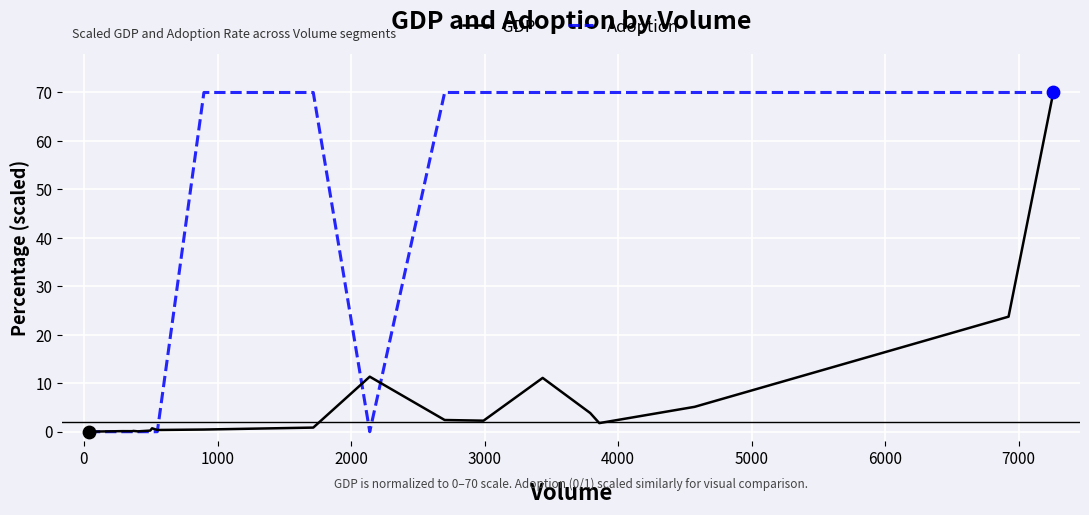

What is the greatest value displayed?

70.0